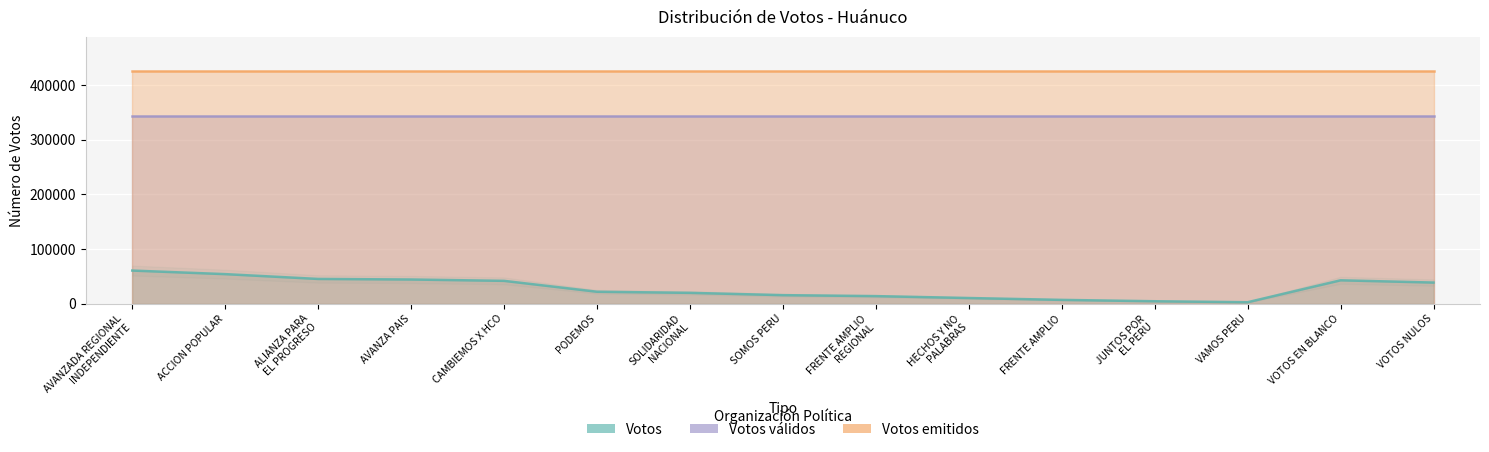

Between JUNTOS POR
EL PERU and VOTOS EN BLANCO, which is larger?

VOTOS EN BLANCO